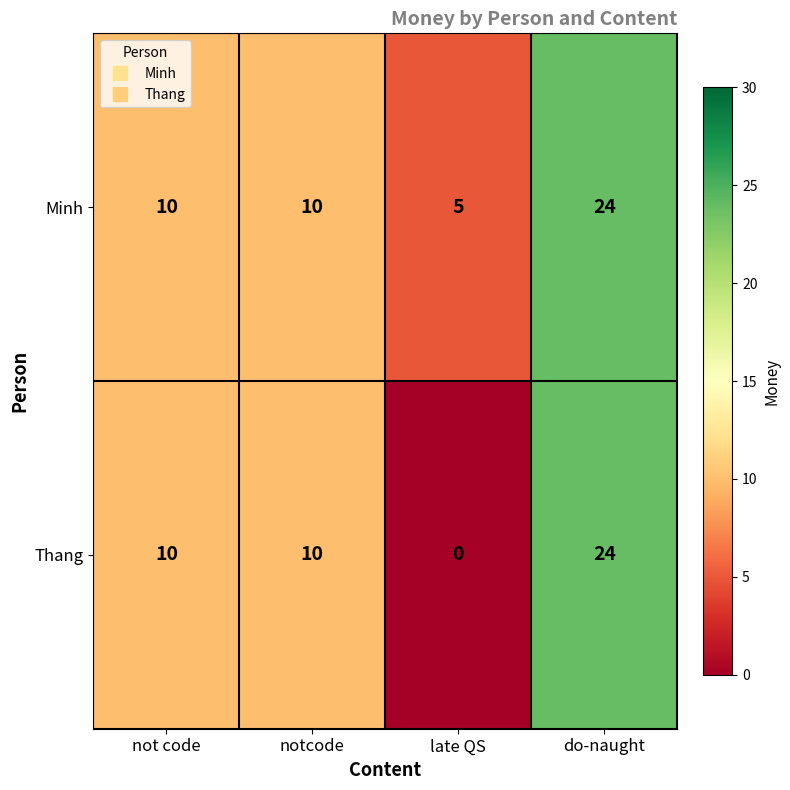

How many distinct data groups are displayed?

2